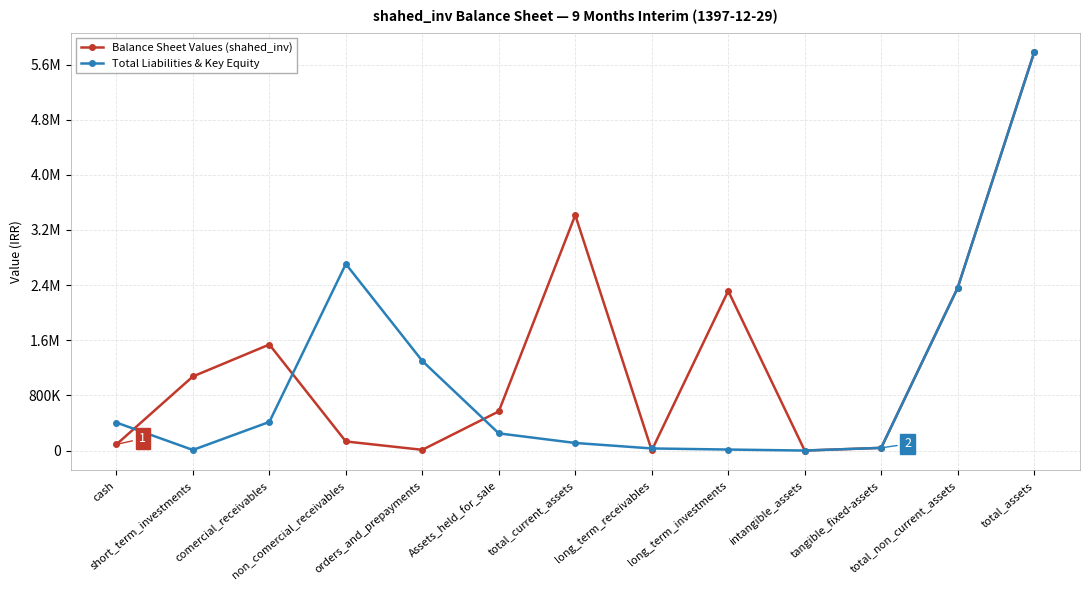

Does the chart have visible grid lines?

Yes